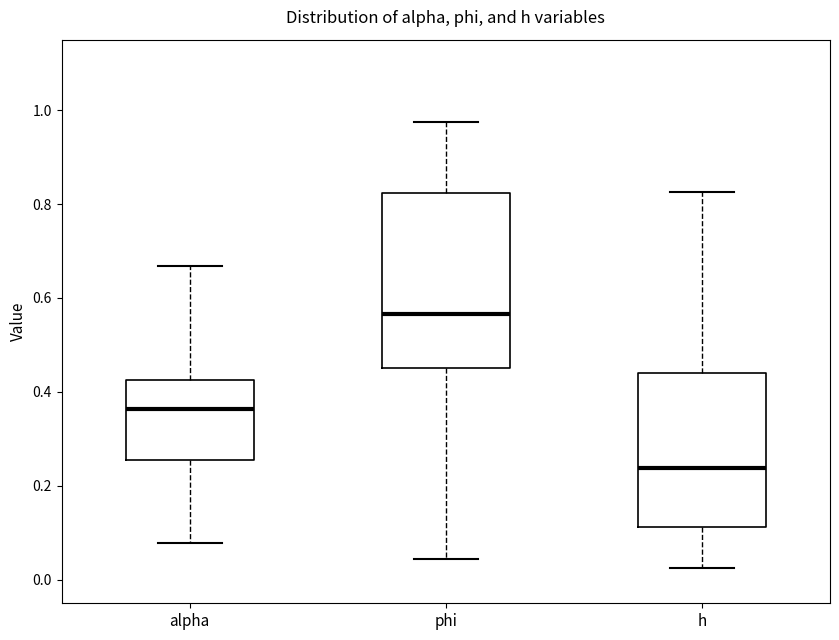

Where is the lower edge of the box for phi on the y-axis? The values are not printed on the chart, so give them approximately, as read against the axis.

0.46